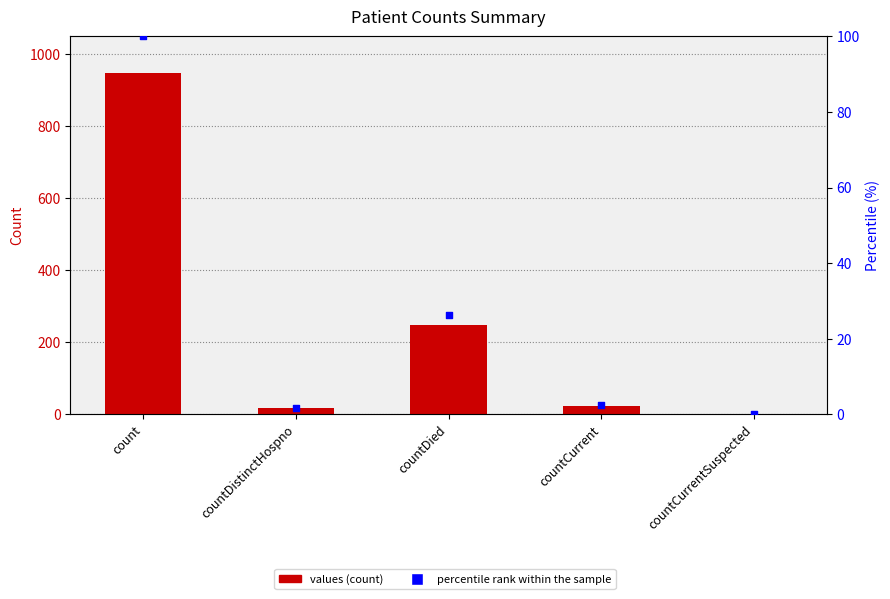

Which series has the largest total across all categories?

values